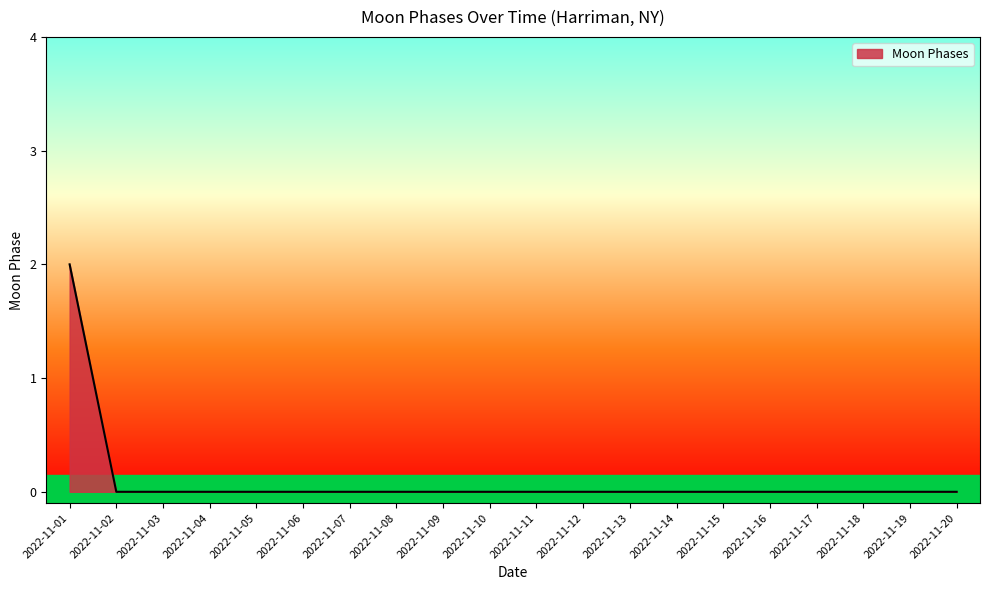

The chart shows a value of 1 at 2022-11-08. True or false?

False